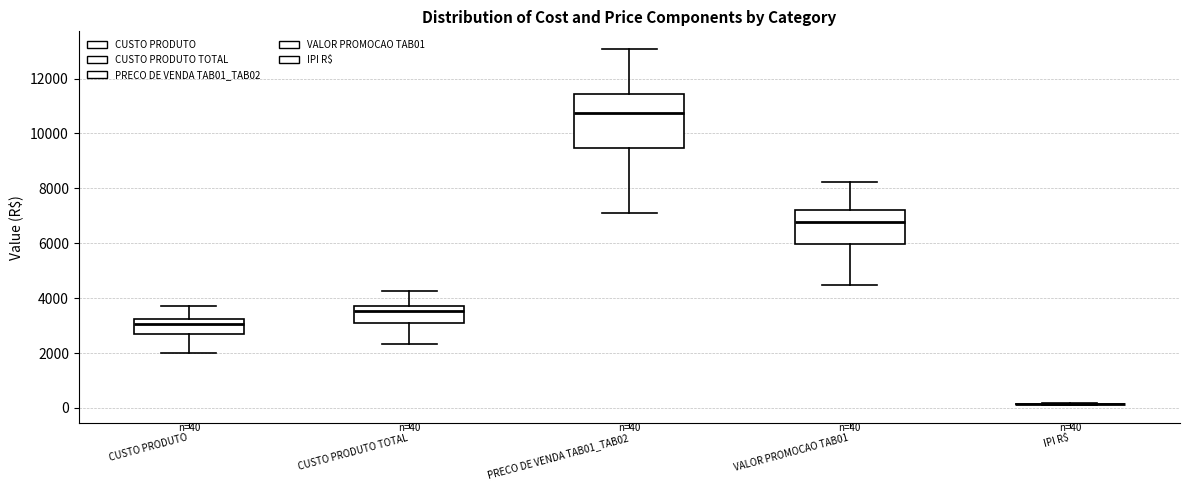

Which box is the tallest, from its lower edge to its upper edge?

PRECO DE VENDA TAB01_TAB02